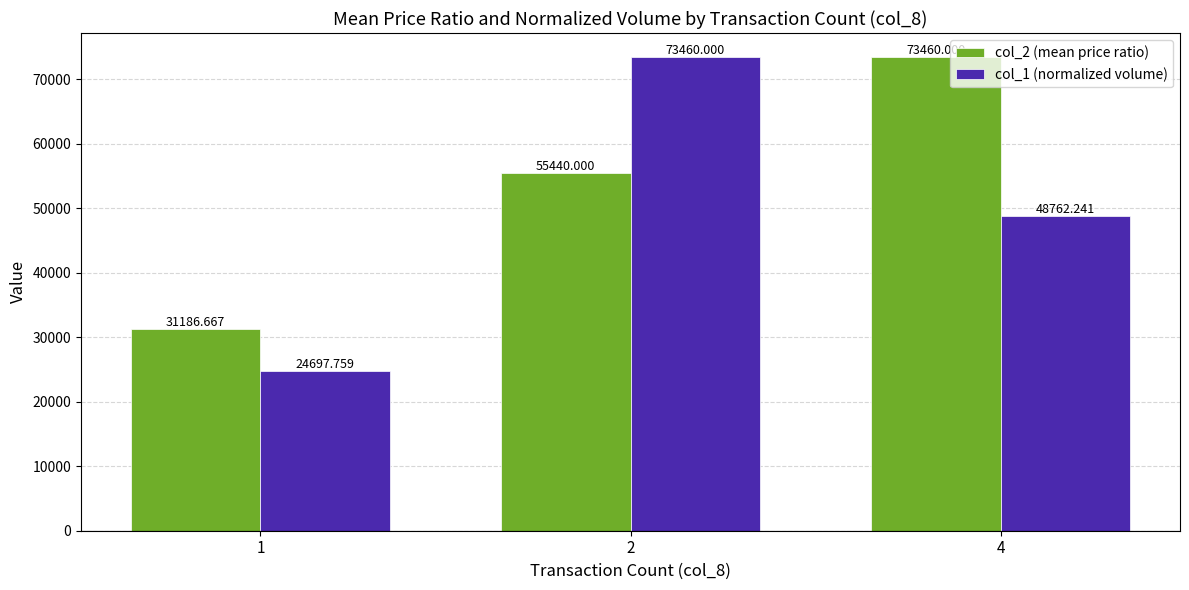

Rank the series by their average value, from lowest to highest.

col_1 (normalized volume), col_2 (mean price ratio)